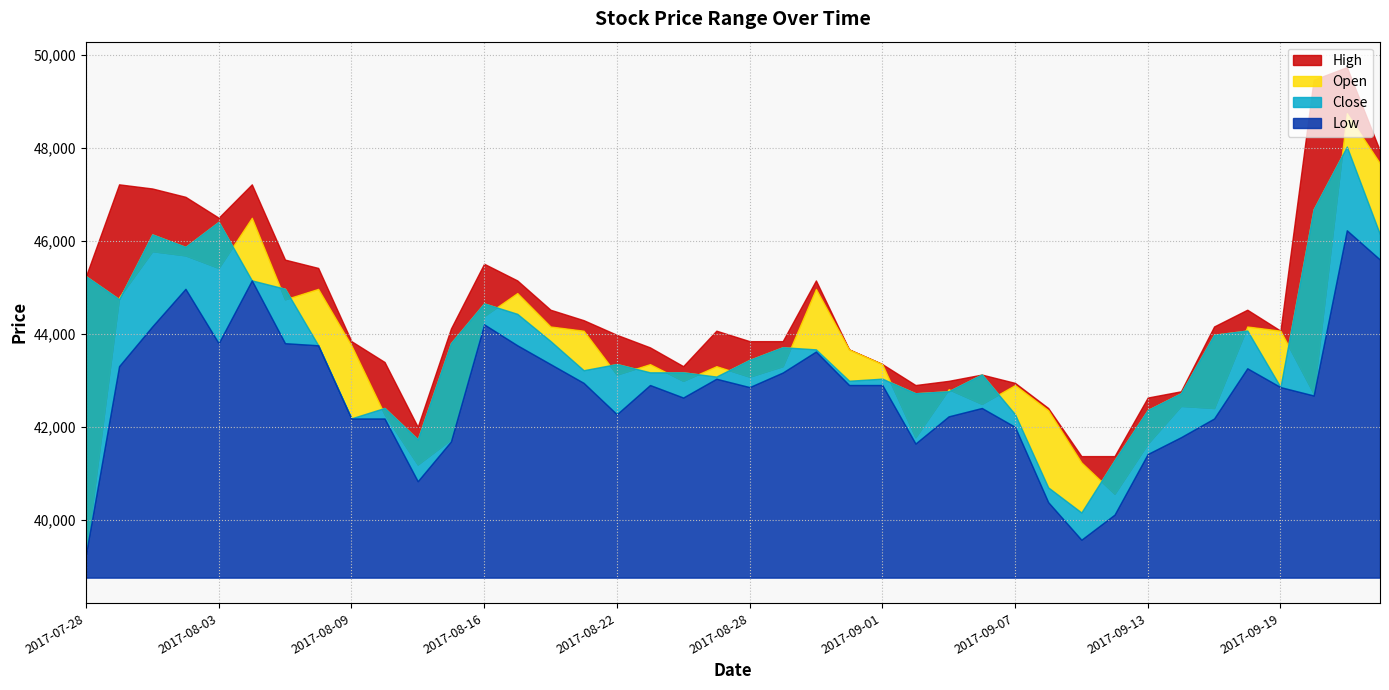

True or false: Low and Open cross at least once.

False